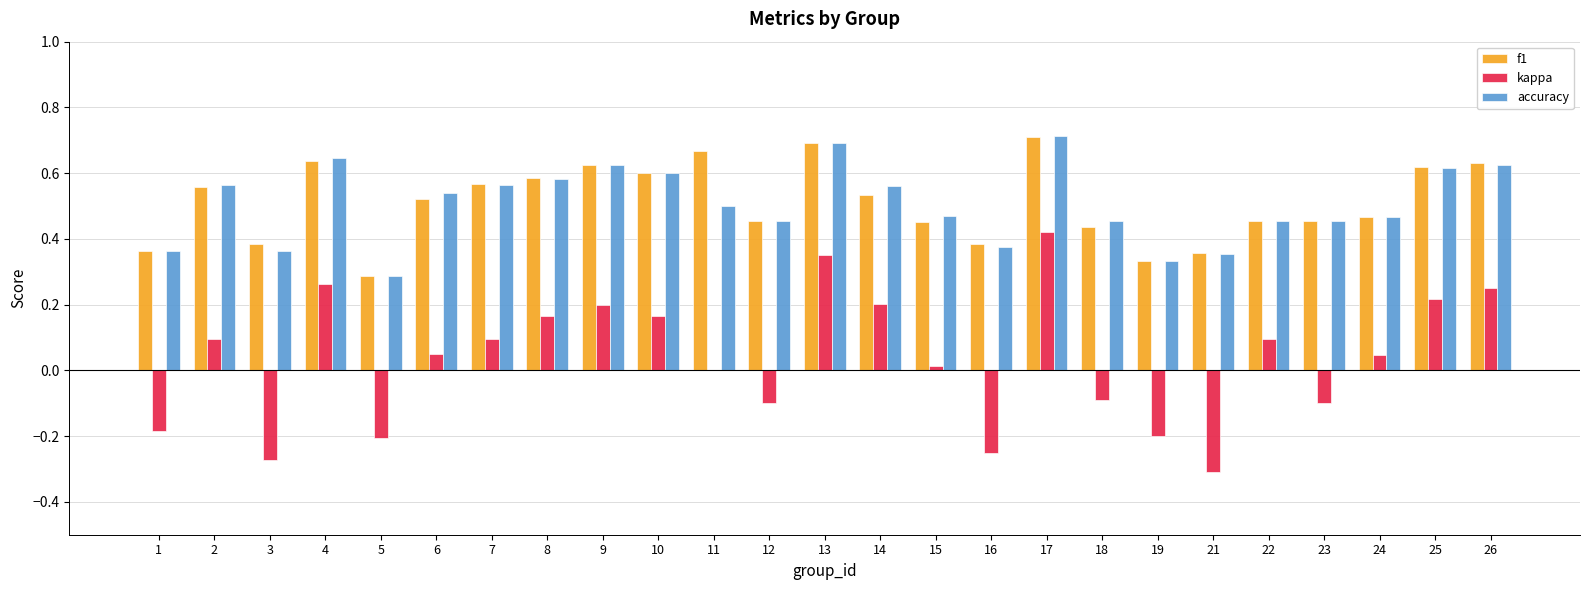

How many groups of bars are there?

25